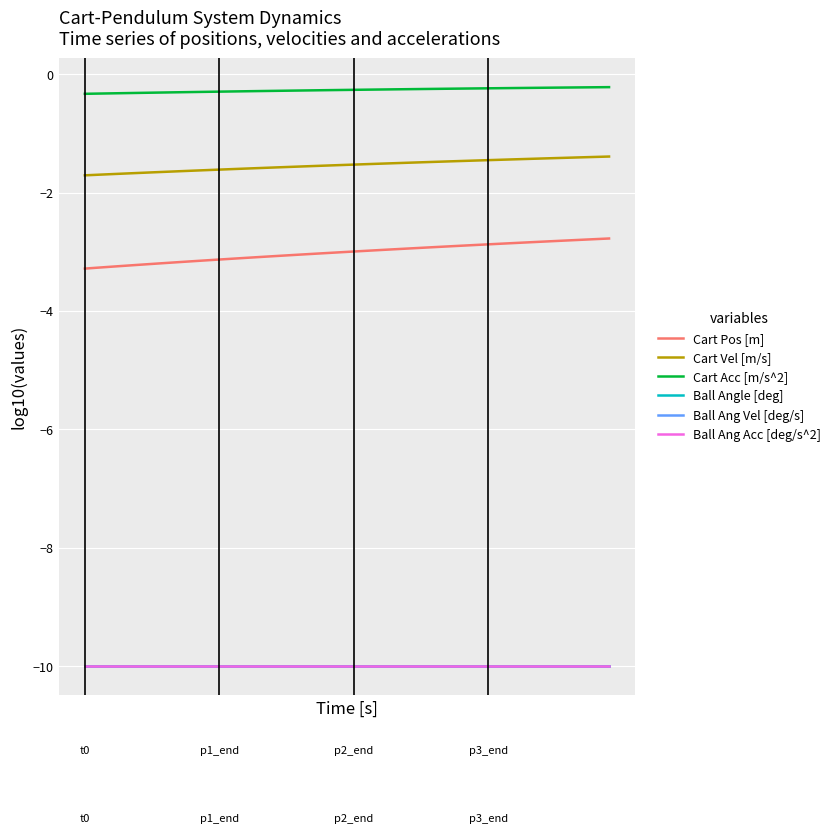

Does the chart have visible grid lines?

Yes